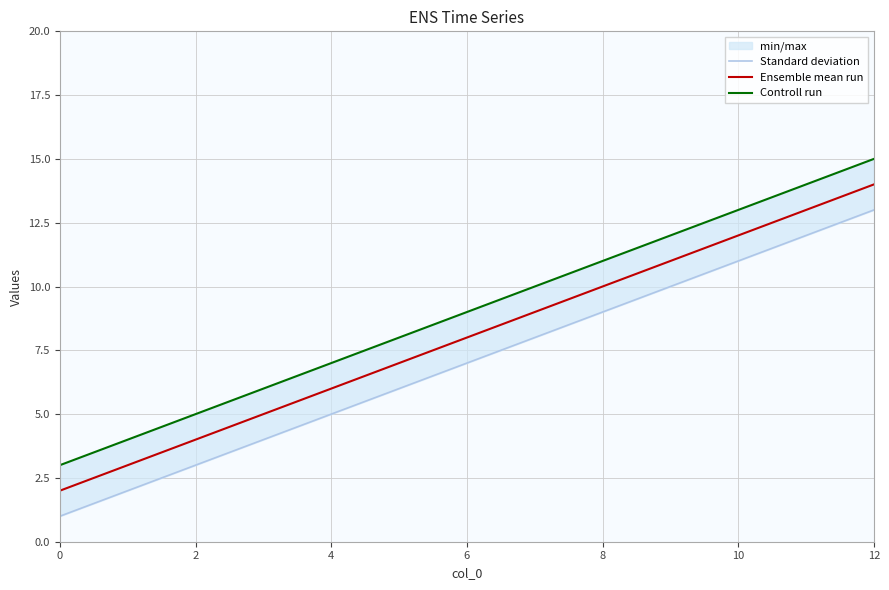

Is it true that Ensemble mean run equals 8 at 4?

False